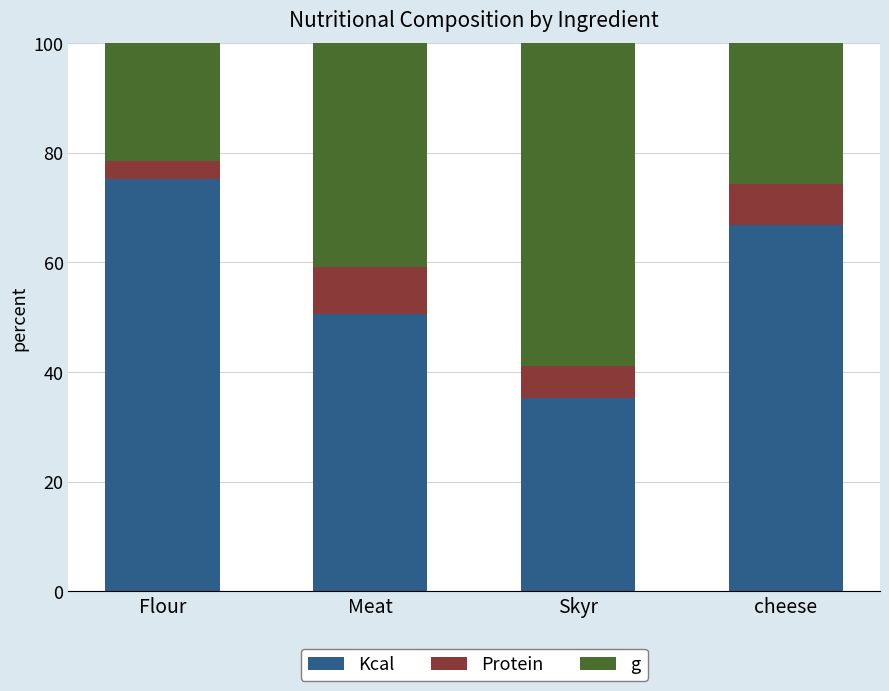

What is the total value across all series at Flour?

100.0